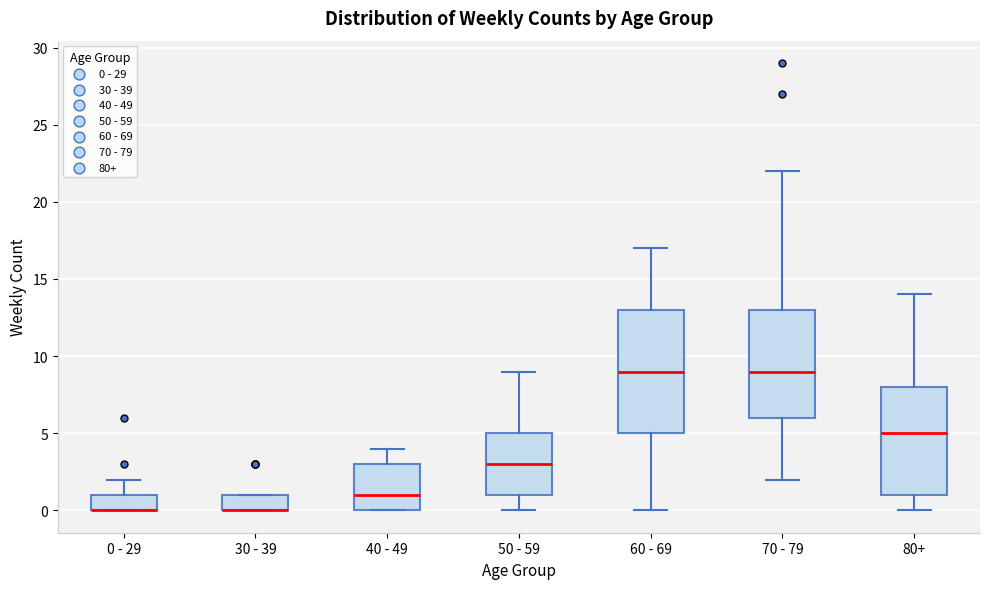

Reading left to right, transcribe this box plot: for each box, give where its median line is, the range the box spans, and where its two whiskers end, as read against the y-axis. The values are not printed on the chart, so give them approximately, as read against the axis.

0 - 29: median 0 (drawn on the box's lower edge), box 0 to 1, whiskers 0 to 2
30 - 39: median 0 (drawn on the box's lower edge), box 0 to 1, whiskers 0 to 1
40 - 49: median 1, box 0 to 3, whiskers 0 to 4
50 - 59: median 3, box 1 to 5, whiskers 0 to 9
60 - 69: median 9, box 5 to 13, whiskers 0 to 17
70 - 79: median 9, box 6 to 13, whiskers 2 to 22
80+: median 5, box 1 to 8, whiskers 0 to 14